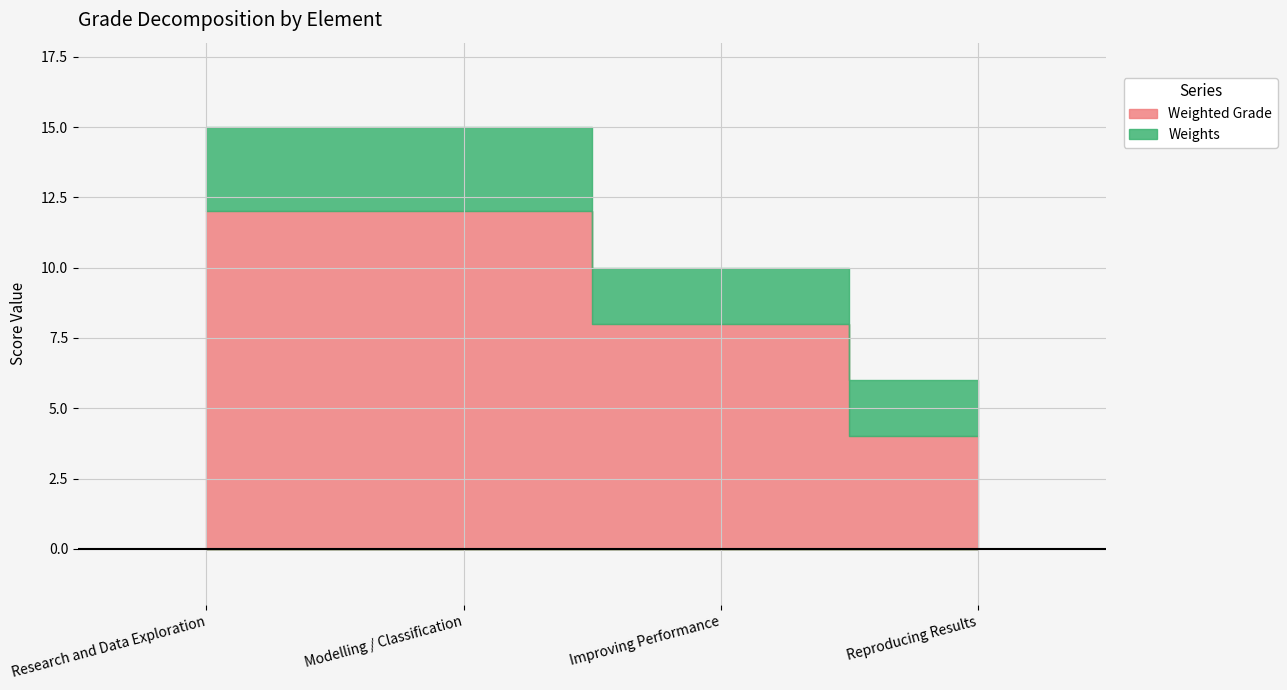

Reading right to left, extract all data points from this chart.

Weighted Grade: Reproducing Results=4	Improving Performance=8	Modelling / Classification=12	Research and Data Exploration=12
Weights: Reproducing Results=2	Improving Performance=2	Modelling / Classification=3	Research and Data Exploration=3